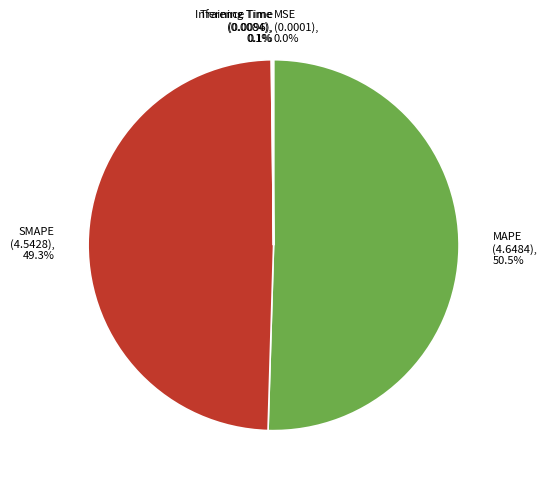

How much of the chart is everything except MAPE?

49.5%